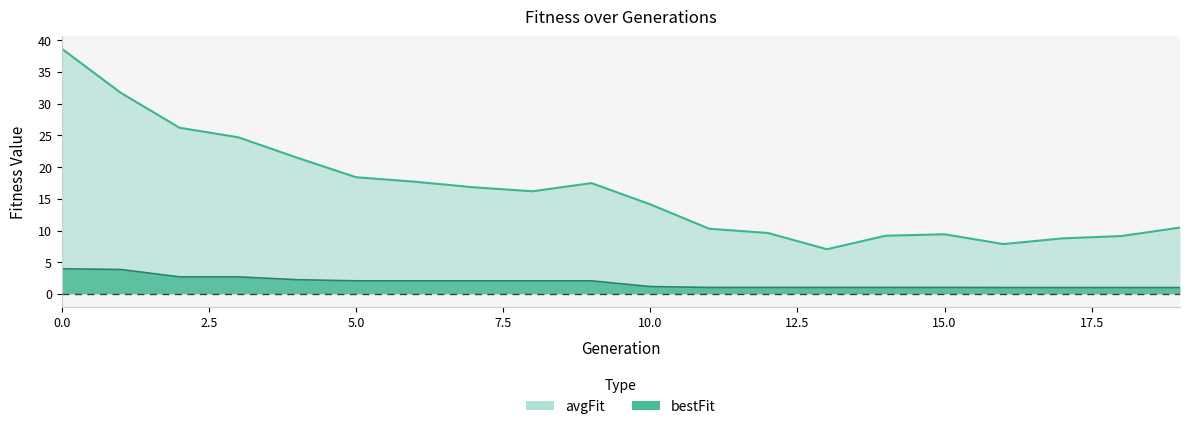

True or false: bestFit and avgFit intersect in this chart.

False